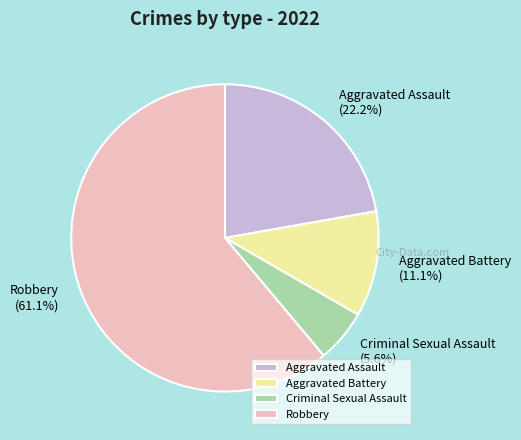

Between Robbery and Aggravated Assault, which is larger?

Robbery